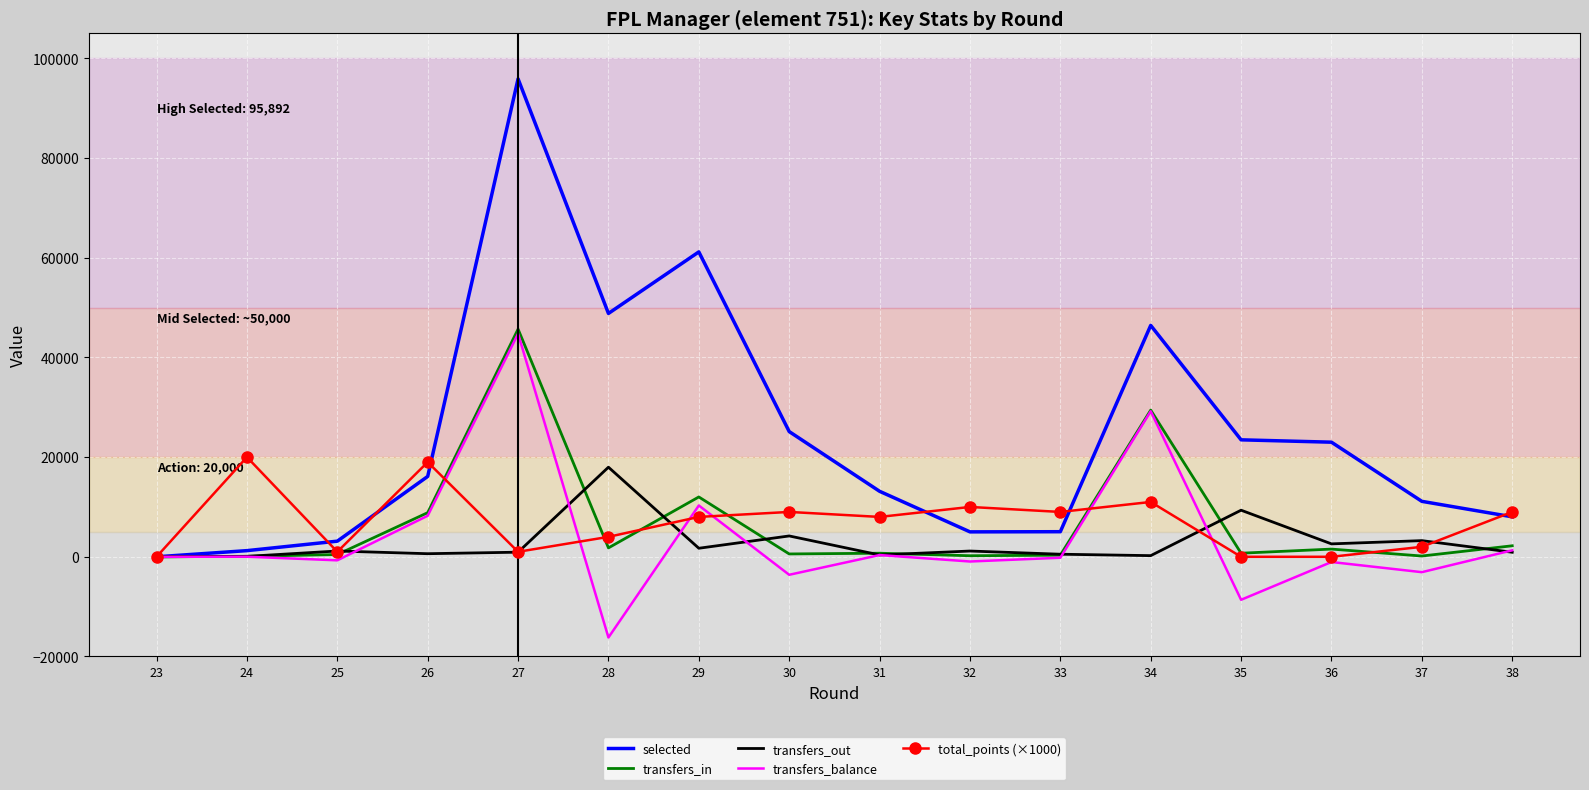

Which series has the largest range (max minus min)?

selected